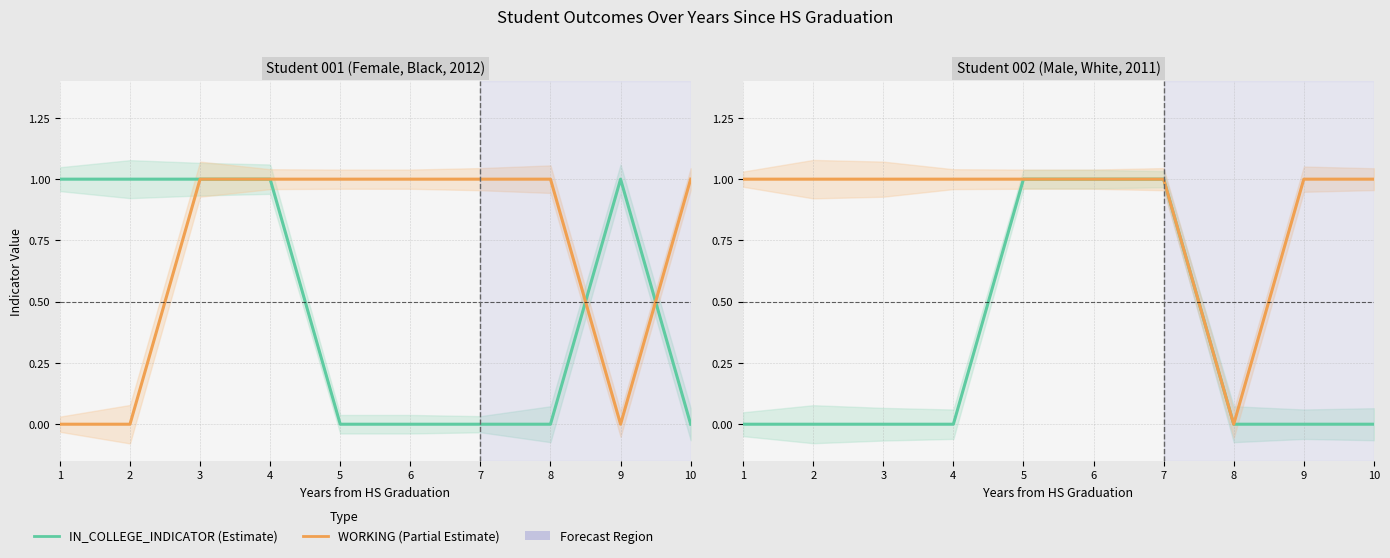

What is the highest value of the WORKING series?

1